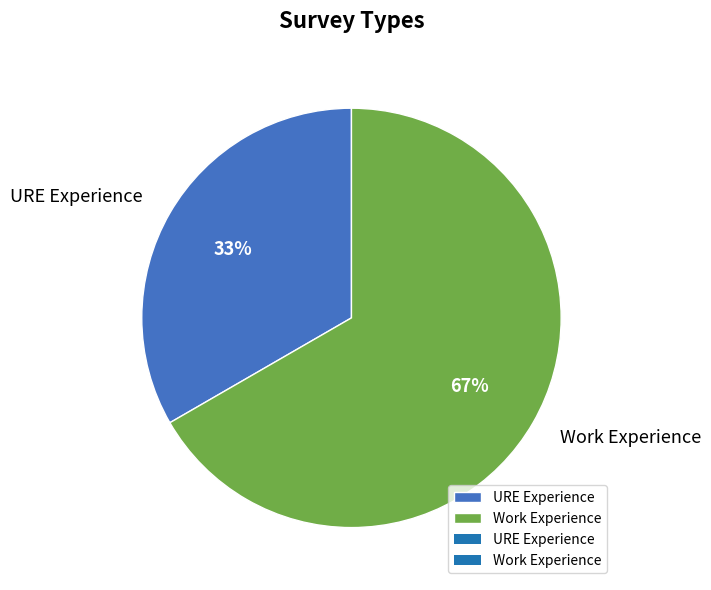

Which slice is the smallest?

URE Experience